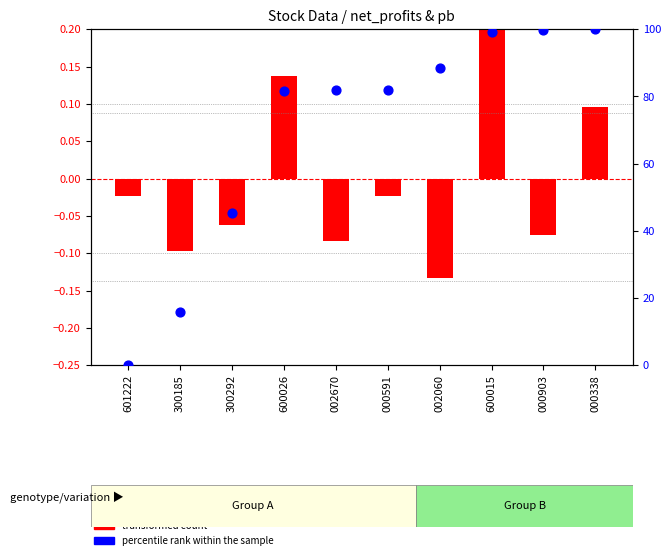

Which series contains the lowest Y value?

transformed count